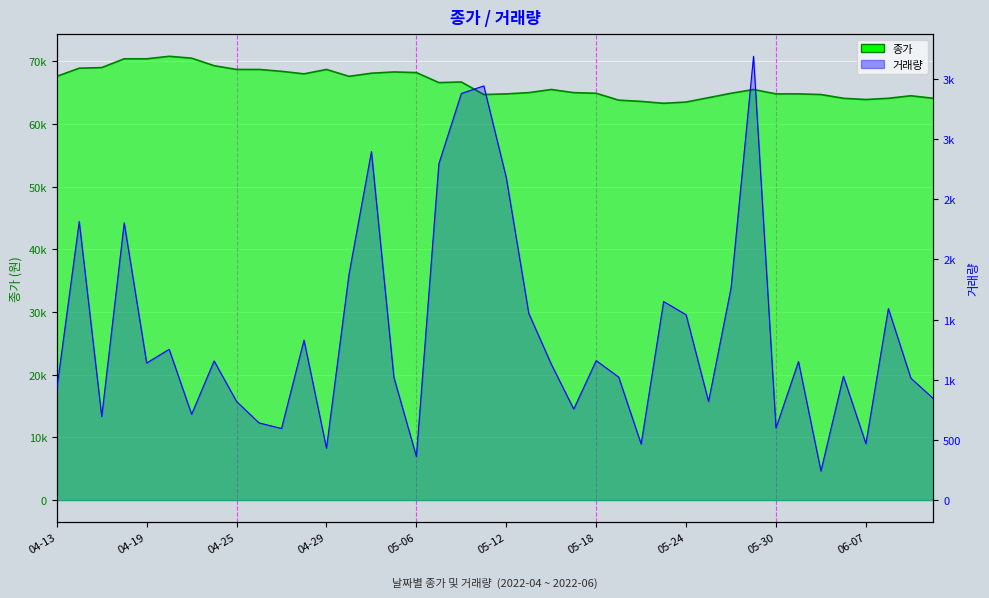

Which has a higher value, 14 or 39?

14